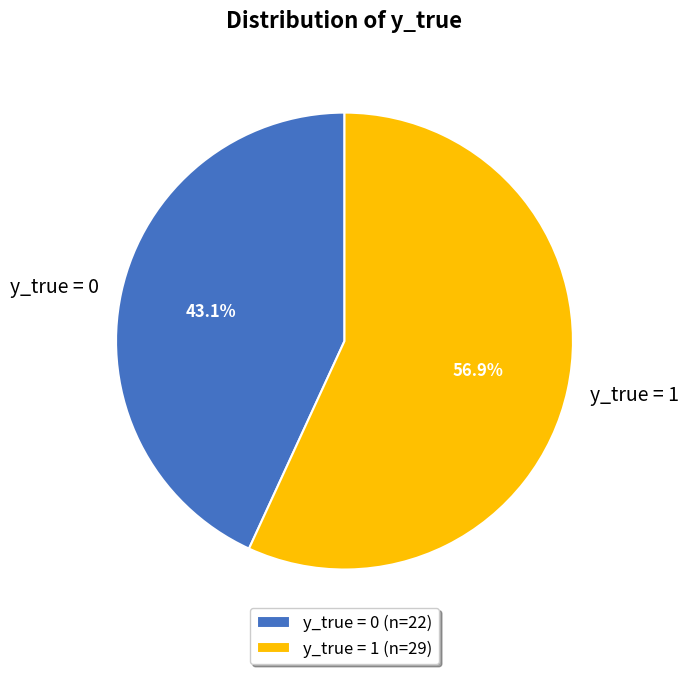

Is there a majority slice in this chart?

Yes